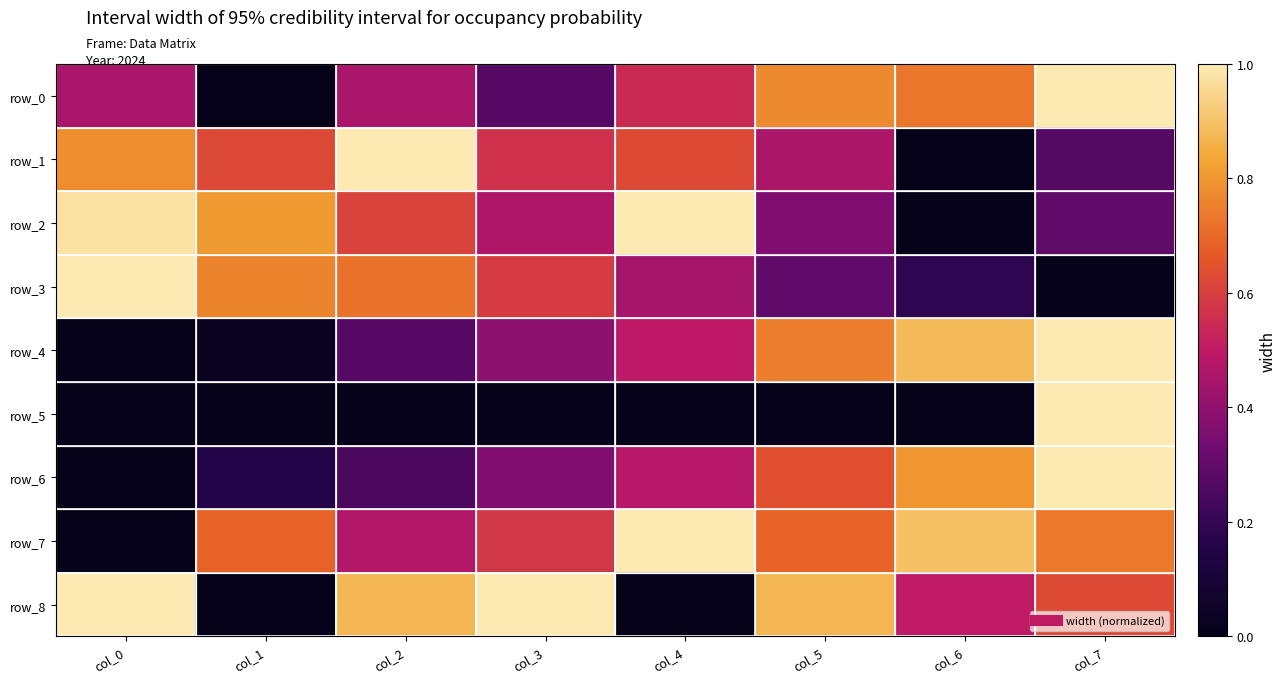

At col_4, list the series in order from smallest to largest.

row_8, row_5, row_3, row_6, row_4, row_0, row_1, row_2, row_7